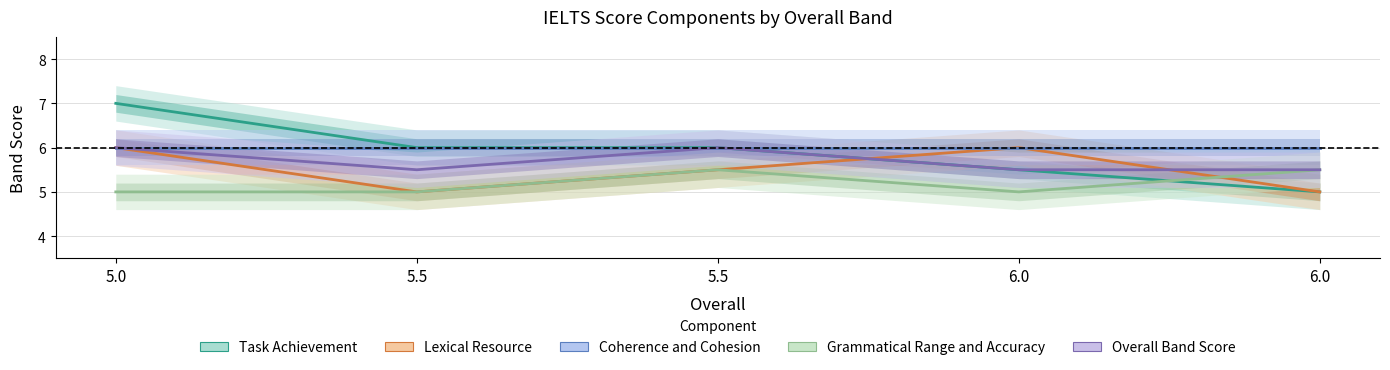

Rank the series at 5.0 from highest to lowest value.

Task Achievement, Lexical Resource, Coherence and Cohesion, Overall Band Score, Grammatical Range and Accuracy